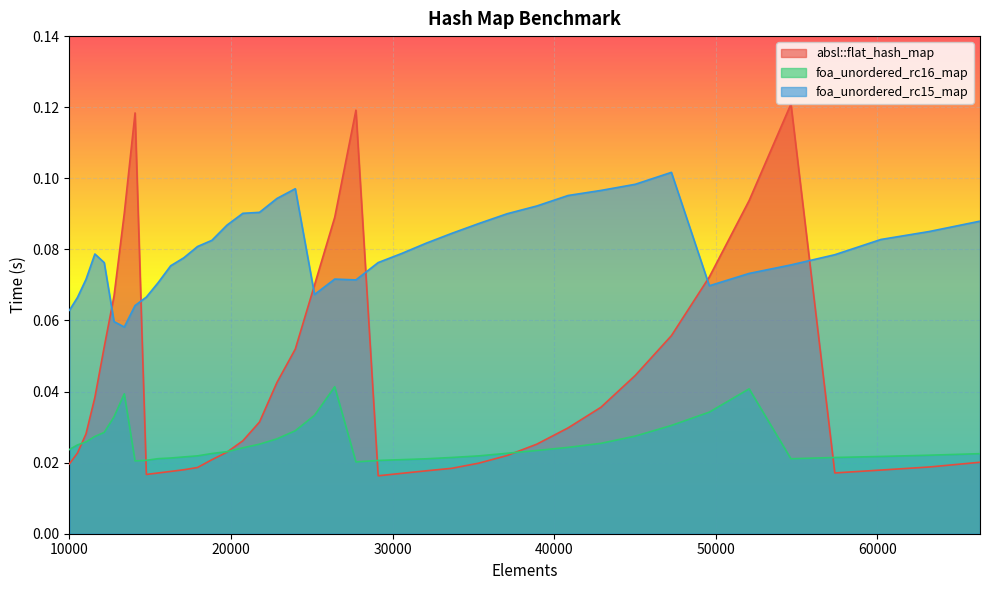

True or false: foa_unordered_rc15_map and foa_unordered_rc16_map cross at least once.

False